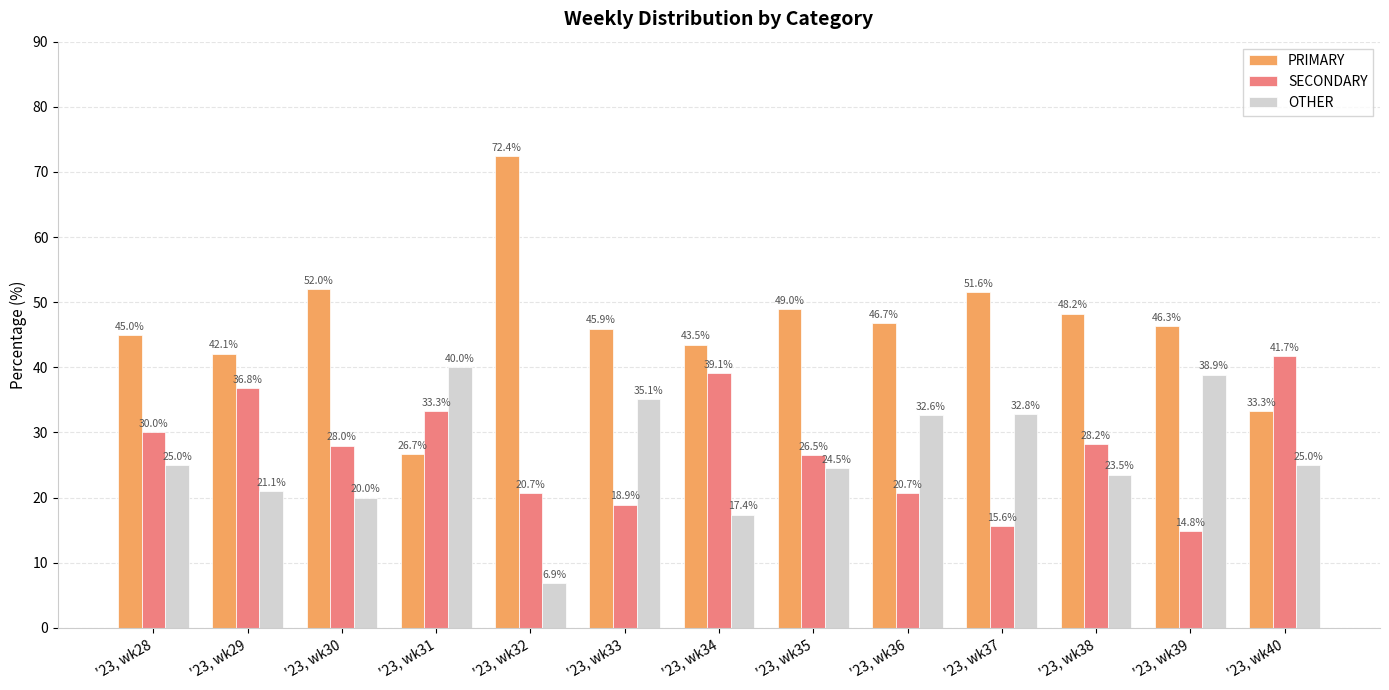

Reading left to right, transcribe all the data shown in this chart.

PRIMARY: '23, wk28=45.0	'23, wk29=42.1	'23, wk30=52.0	'23, wk31=26.7	'23, wk32=72.4	'23, wk33=45.9	'23, wk34=43.5	'23, wk35=49.0	'23, wk36=46.7	'23, wk37=51.6	'23, wk38=48.2	'23, wk39=46.3	'23, wk40=33.3
SECONDARY: '23, wk28=30.0	'23, wk29=36.8	'23, wk30=28.0	'23, wk31=33.3	'23, wk32=20.7	'23, wk33=18.9	'23, wk34=39.1	'23, wk35=26.5	'23, wk36=20.7	'23, wk37=15.6	'23, wk38=28.2	'23, wk39=14.8	'23, wk40=41.7
OTHER: '23, wk28=25.0	'23, wk29=21.1	'23, wk30=20.0	'23, wk31=40.0	'23, wk32=6.9	'23, wk33=35.1	'23, wk34=17.4	'23, wk35=24.5	'23, wk36=32.6	'23, wk37=32.8	'23, wk38=23.5	'23, wk39=38.9	'23, wk40=25.0